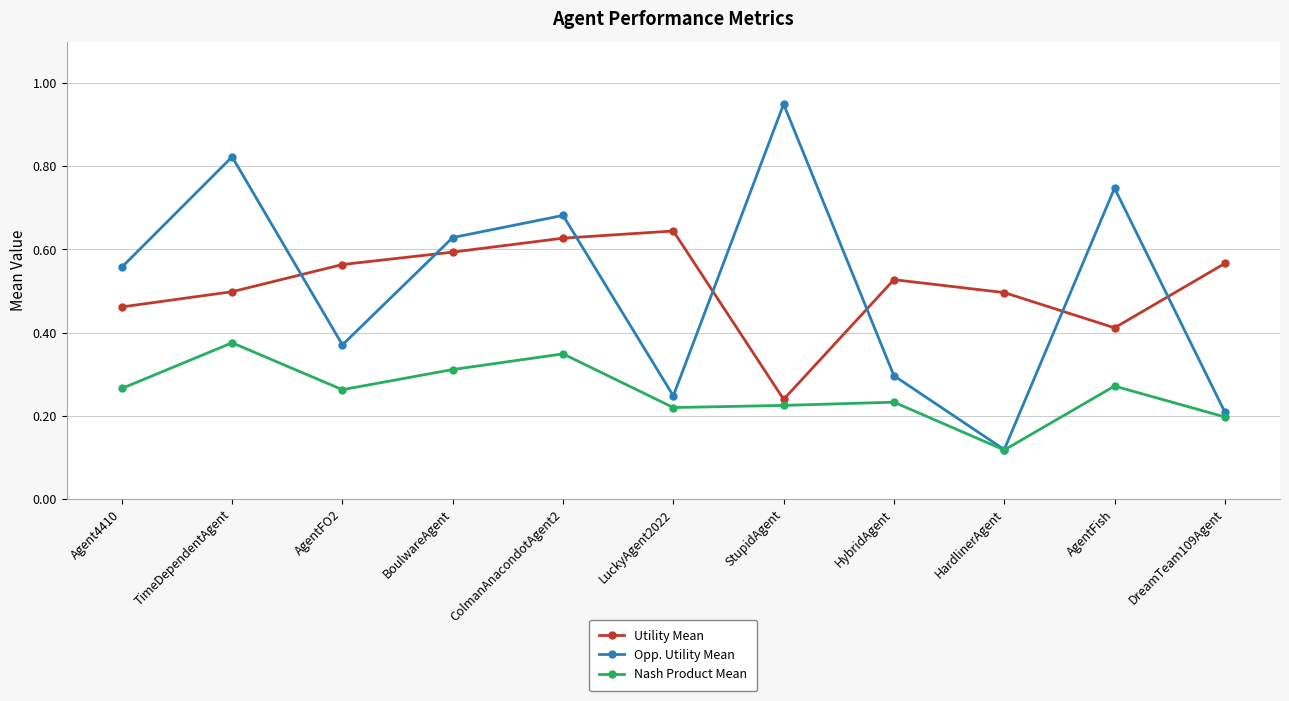

How many Utility Mean values are between 0 and 1?

11